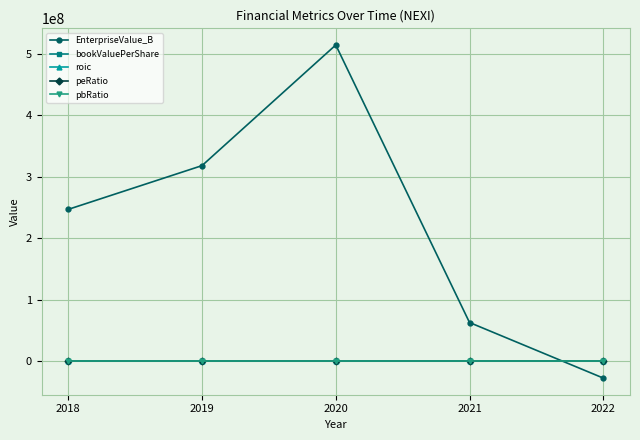

What is the value of the pbRatio point at the 5th from the left?

0.2